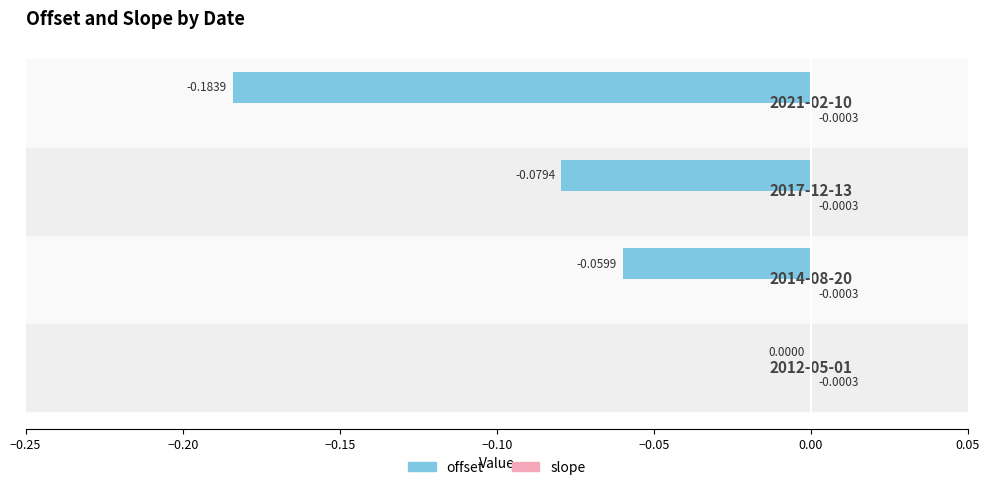

How many distinct data groups are displayed?

2